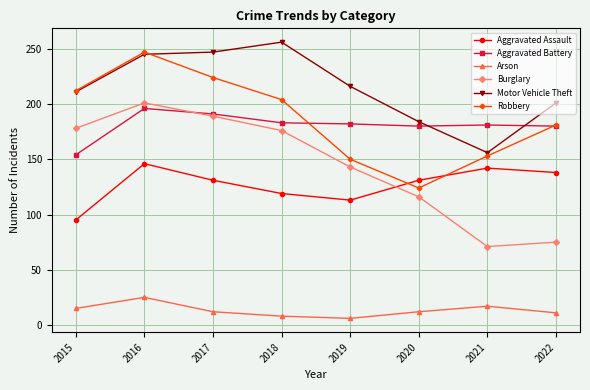

Which category has the lowest value in the Aggravated Battery series?

2015